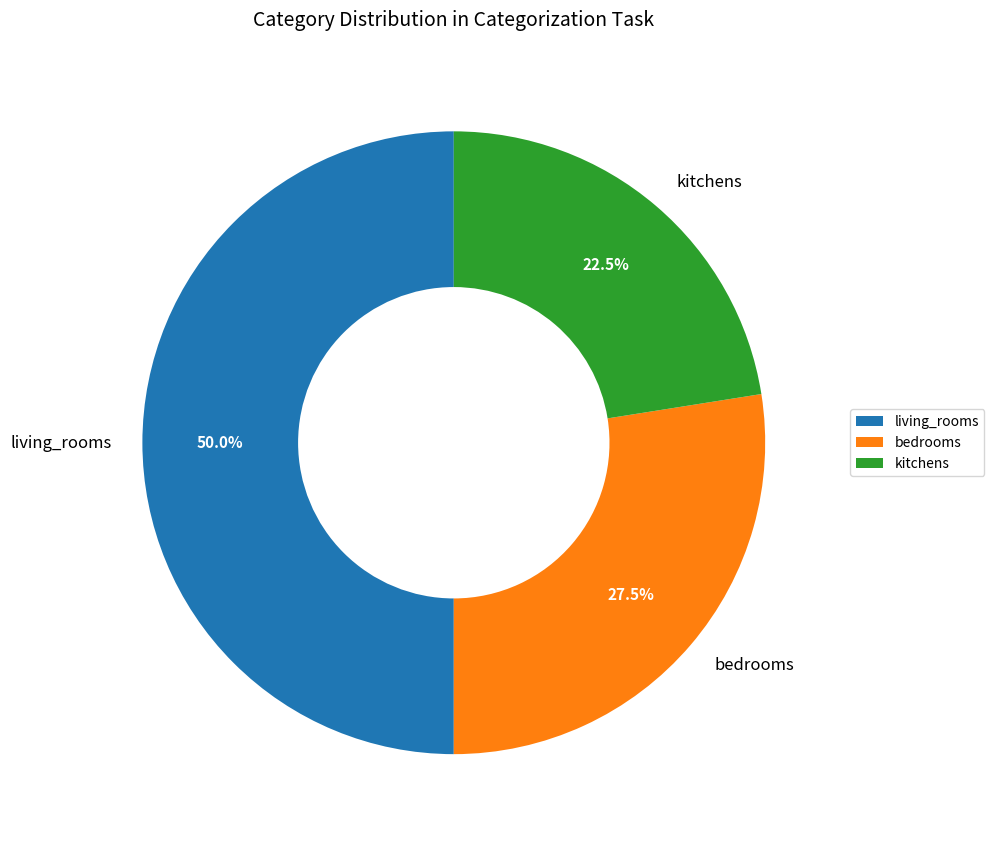

What percentage do kitchens and bedrooms together represent?

50.0%